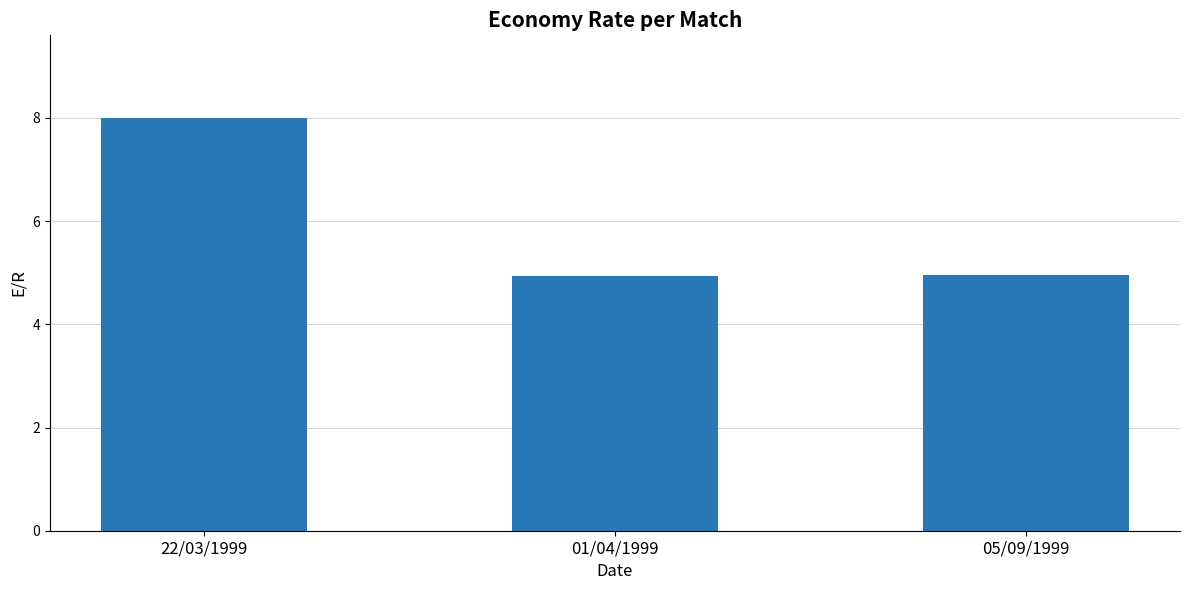

What is the smallest value displayed?

4.9